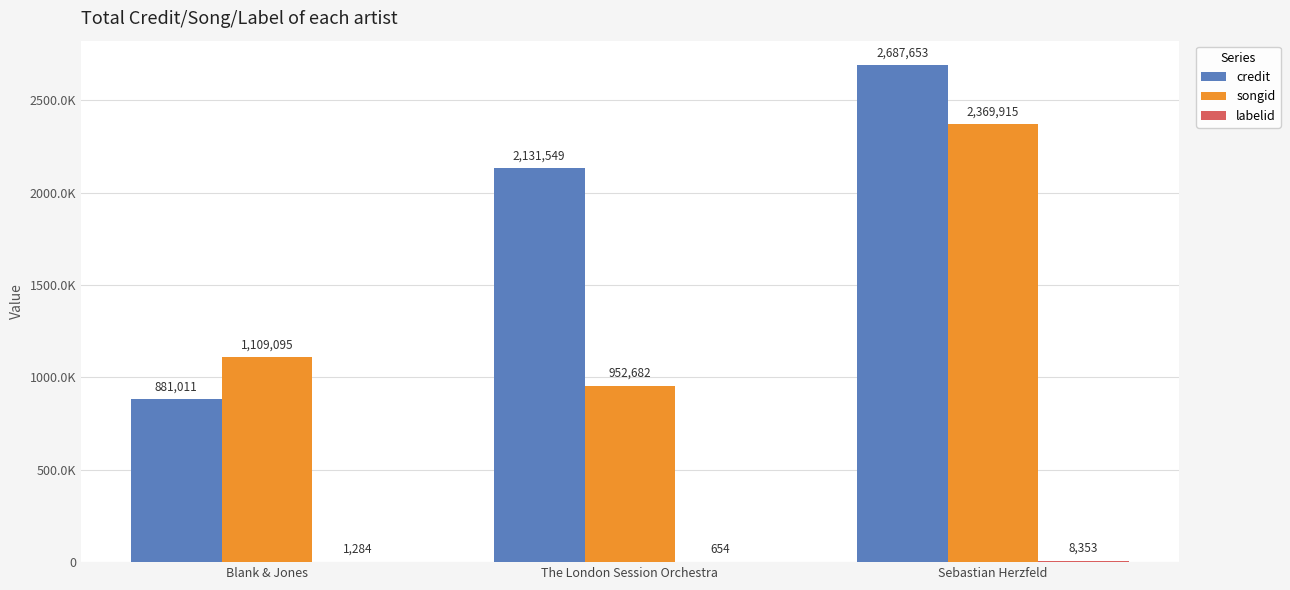

Does the chart contain stacked bars?

No